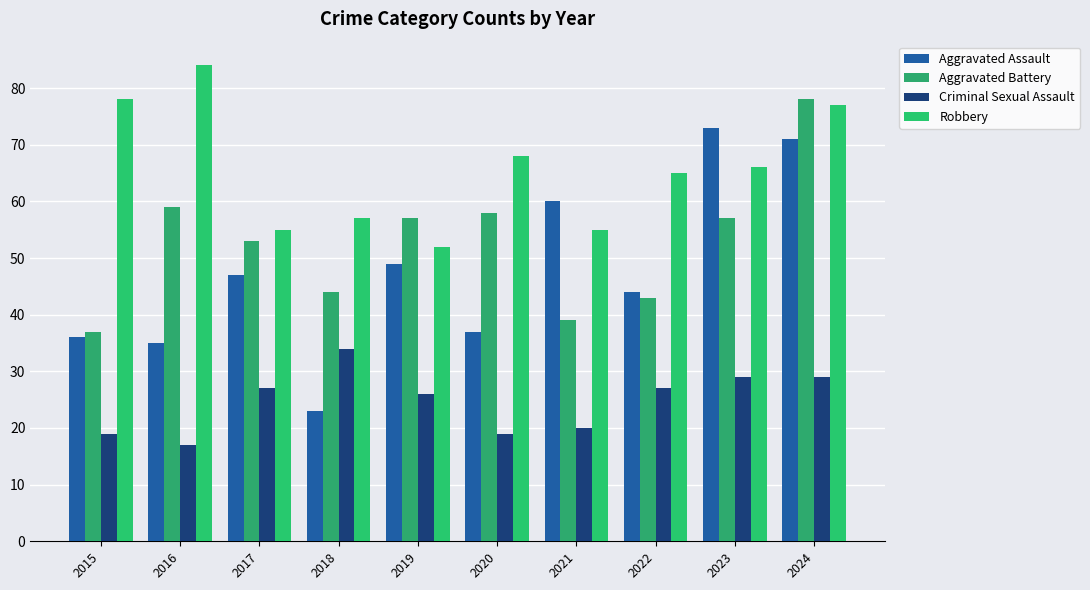

Reading right to left, what are all the values shown in this chart?

Aggravated Assault: 2024=71	2023=73	2022=44	2021=60	2020=37	2019=49	2018=23	2017=47	2016=35	2015=36
Aggravated Battery: 2024=78	2023=57	2022=43	2021=39	2020=58	2019=57	2018=44	2017=53	2016=59	2015=37
Criminal Sexual Assault: 2024=29	2023=29	2022=27	2021=20	2020=19	2019=26	2018=34	2017=27	2016=17	2015=19
Robbery: 2024=77	2023=66	2022=65	2021=55	2020=68	2019=52	2018=57	2017=55	2016=84	2015=78